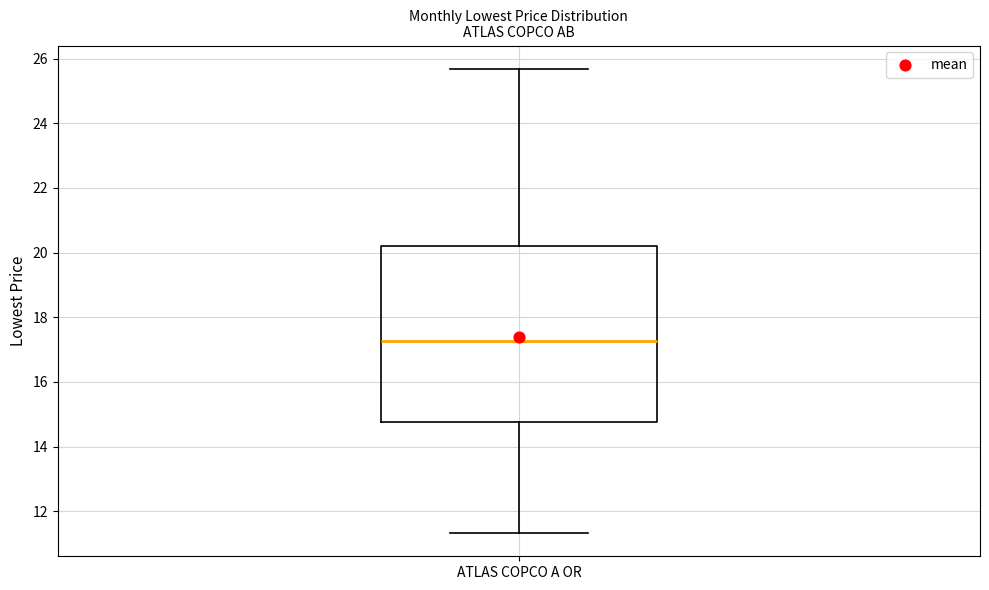

Read this box plot against the y-axis: the position of the median line, the range covered by the box, and the ends of both whiskers. The values are not printed on the chart, so give them approximately, as read against the axis.

median 17.2, box 14.8 to 20.2, whiskers 11.4 to 25.6